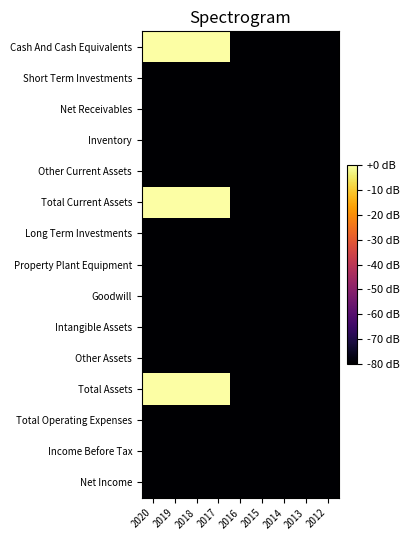

Rank the series at 2020 from highest to lowest value.

Cash And Cash Equivalents, Total Current Assets, Total Assets, Short Term Investments, Net Receivables, Inventory, Other Current Assets, Long Term Investments, Property Plant Equipment, Goodwill, Intangible Assets, Other Assets, Total Operating Expenses, Income Before Tax, Net Income